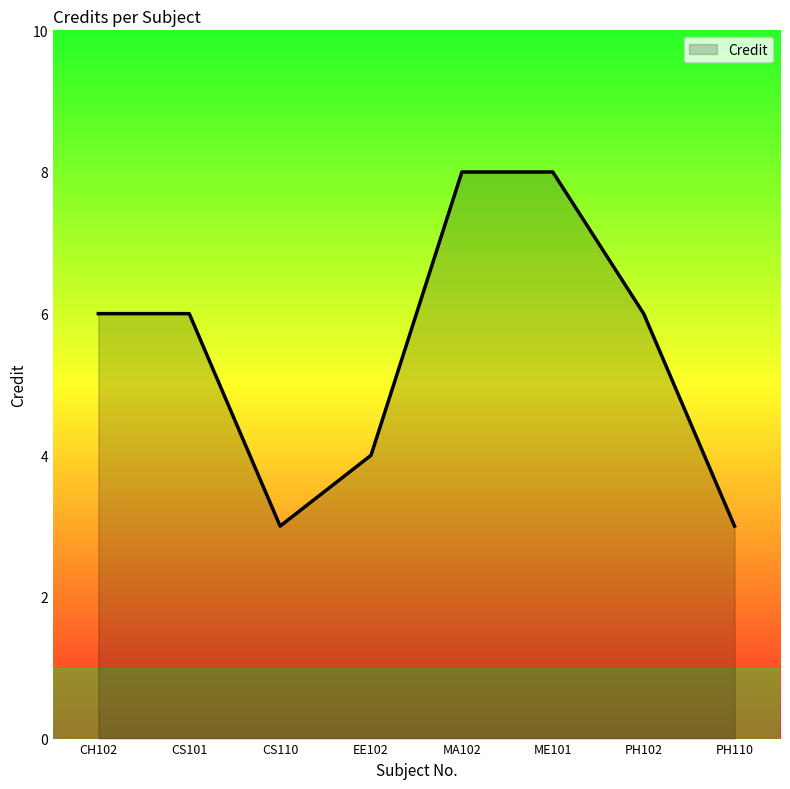

The value at PH110 is 1. True or false?

False